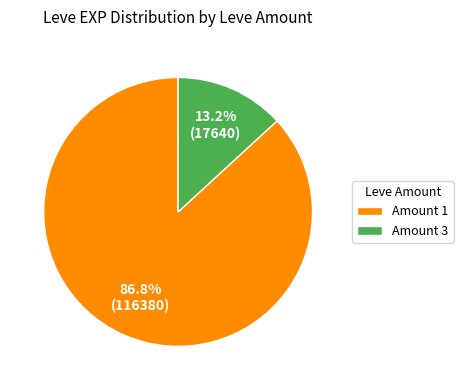

How many slices are in this pie chart?

2